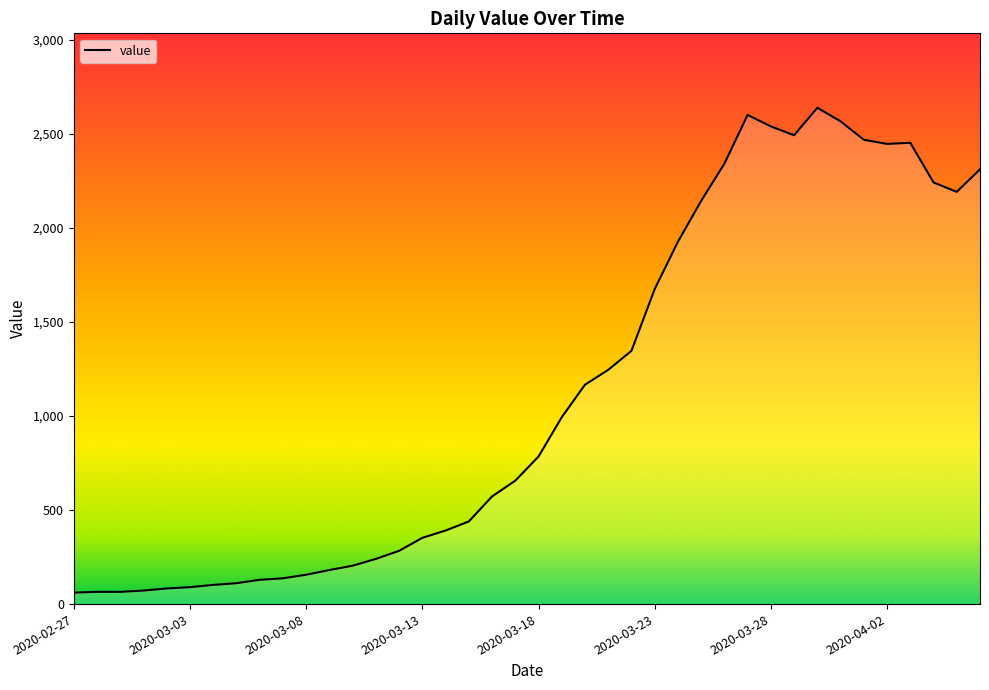

What is the sum of all values?

44951